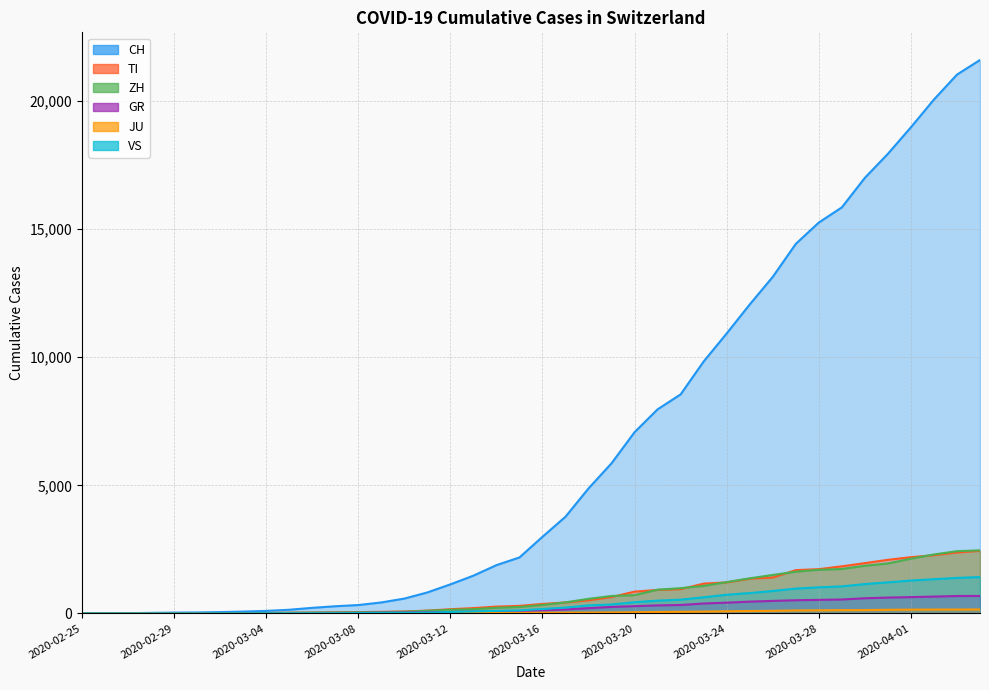

What is the difference between the second highest and minimum values in the VS series?

1385